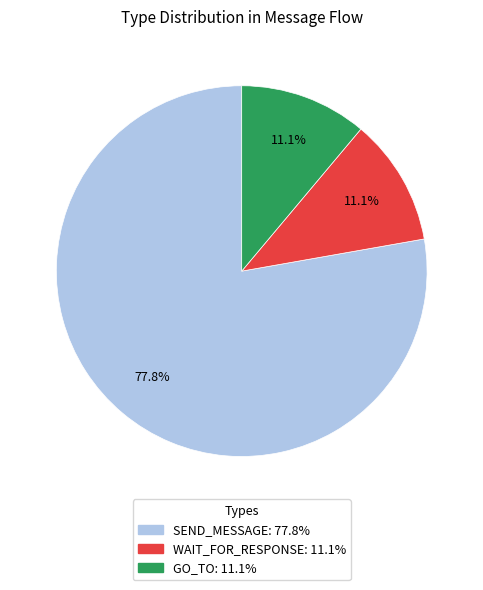

Is there a majority slice in this chart?

Yes